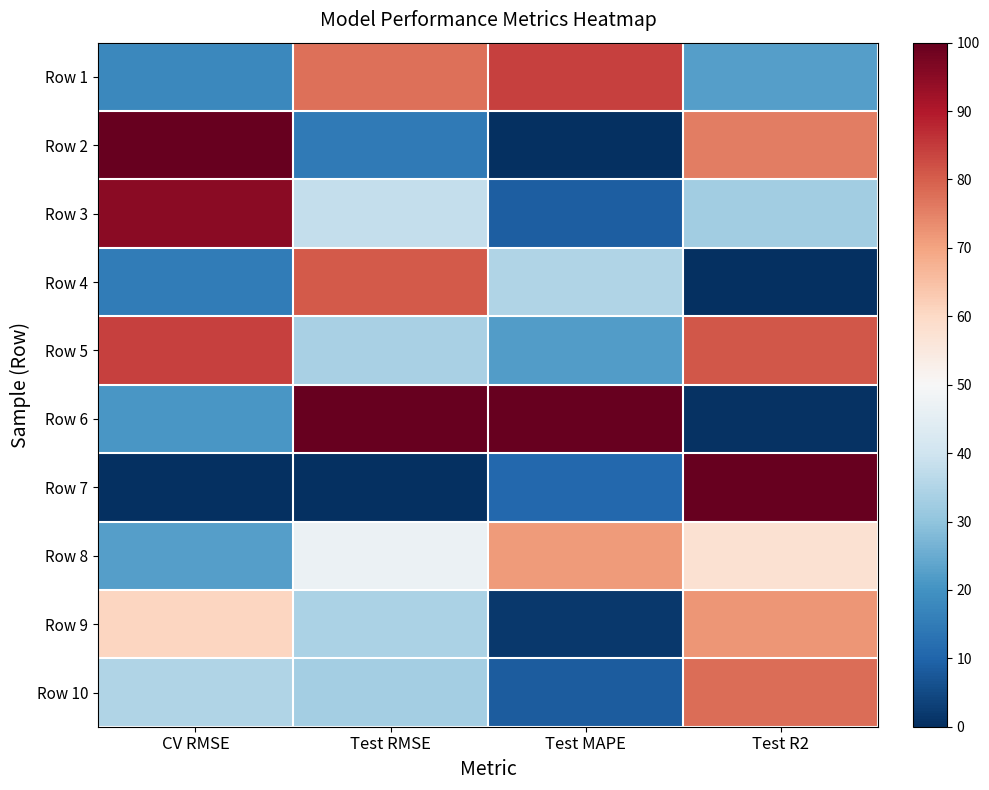

Reading left to right, extract all data points from this chart.

Row 1: CV RMSE=0.2	Test RMSE=0.8	Test MAPE=0.8	Test R2=0.2
Row 2: CV RMSE=1.0	Test RMSE=0.1	Test MAPE=0.0	Test R2=0.8
Row 3: CV RMSE=1.0	Test RMSE=0.4	Test MAPE=0.1	Test R2=0.3
Row 4: CV RMSE=0.1	Test RMSE=0.8	Test MAPE=0.3	Test R2=0.0
Row 5: CV RMSE=0.8	Test RMSE=0.3	Test MAPE=0.2	Test R2=0.8
Row 6: CV RMSE=0.2	Test RMSE=1.0	Test MAPE=1.0	Test R2=0.0
Row 7: CV RMSE=0.0	Test RMSE=0.0	Test MAPE=0.1	Test R2=1.0
Row 8: CV RMSE=0.2	Test RMSE=0.5	Test MAPE=0.7	Test R2=0.6
Row 9: CV RMSE=0.6	Test RMSE=0.3	Test MAPE=0.0	Test R2=0.7
Row 10: CV RMSE=0.3	Test RMSE=0.3	Test MAPE=0.1	Test R2=0.8